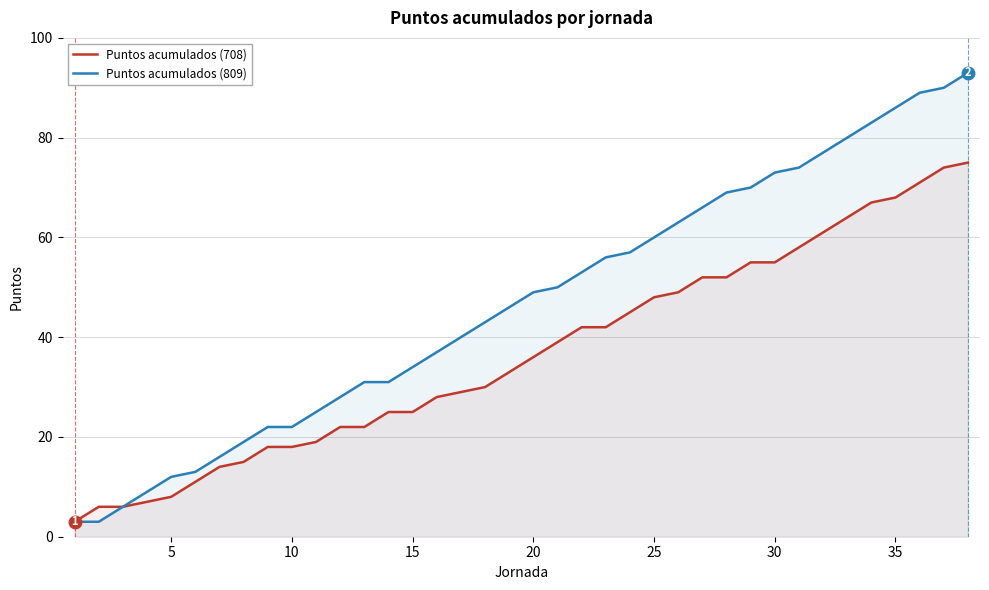

What is the value of the Puntos acumulados (708) point at the 6th from the left?

11